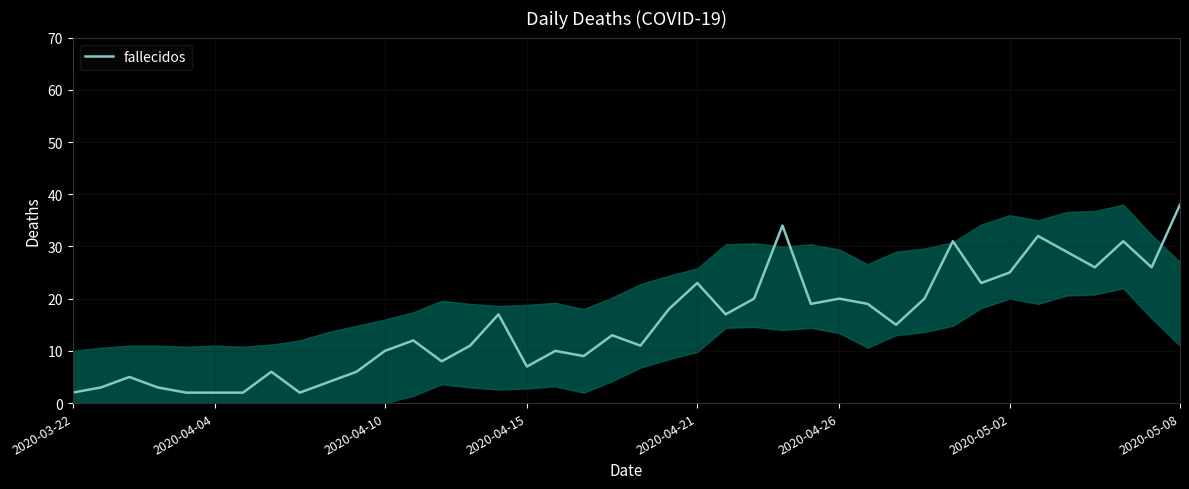

What is the greatest value displayed?

38